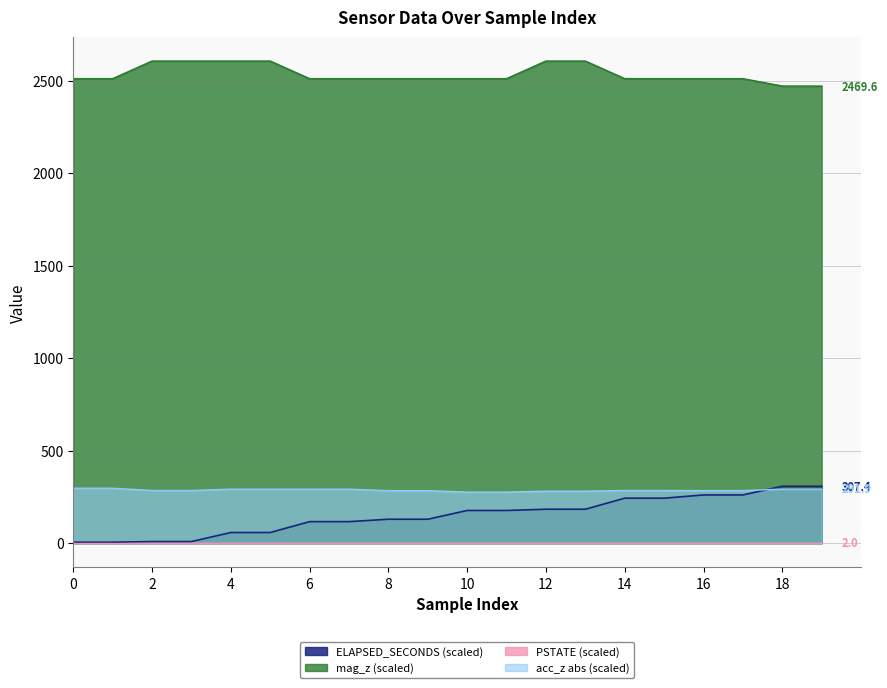

What is the difference between the maximum and minimum values in the mag_z series?

135.2